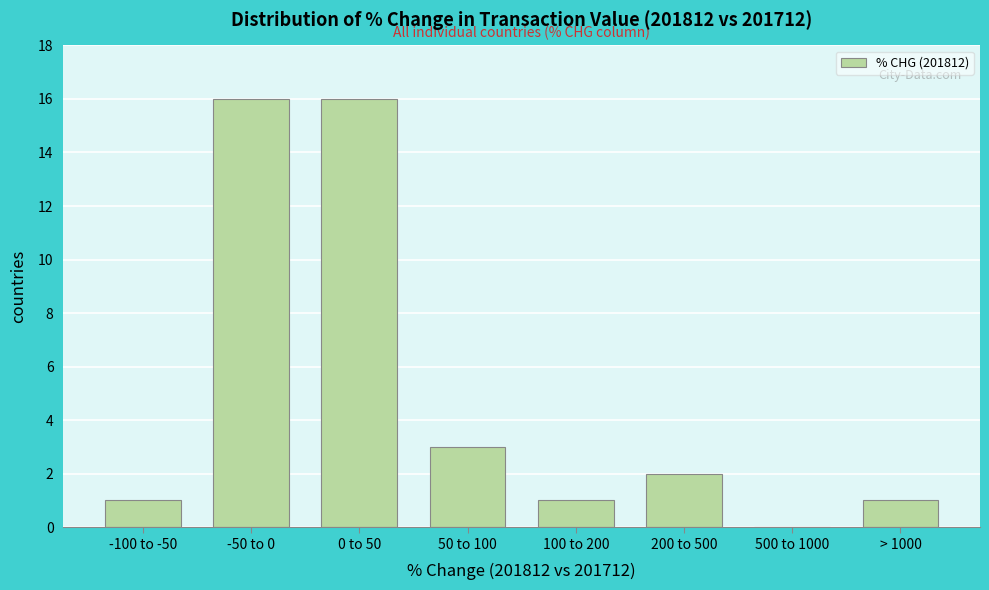

Reading left to right, transcribe all the data shown in this chart.

-100 to -50=1	-50 to 0=16	0 to 50=16	50 to 100=3	100 to 200=1	200 to 500=2	500 to 1000=0	> 1000=1